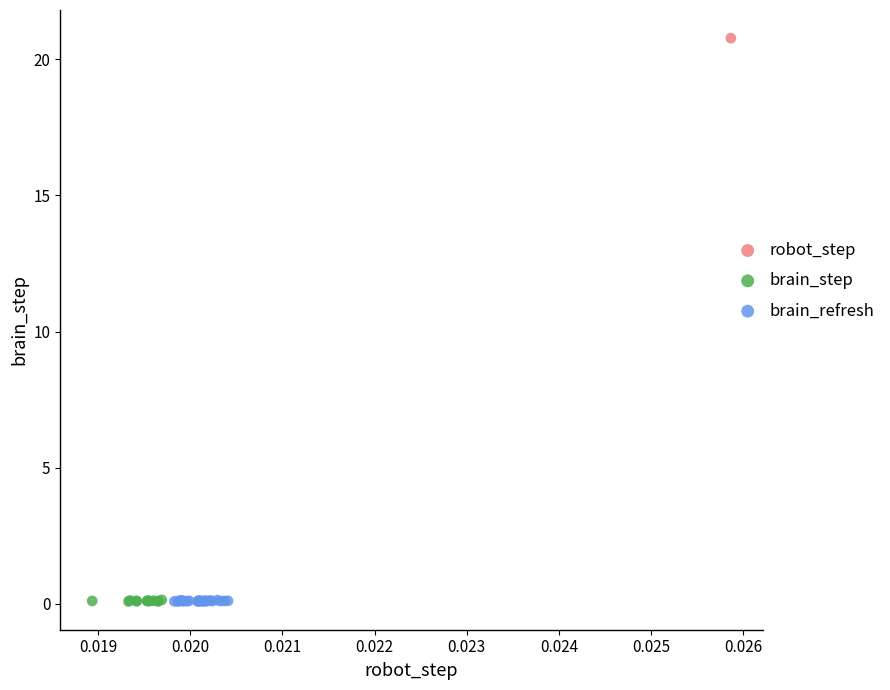

Which series reaches the maximum Y coordinate?

robot_step